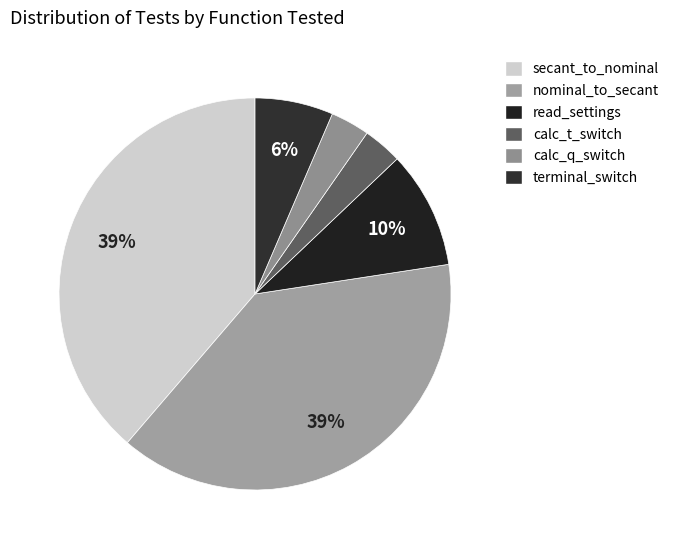

How many slices are in this pie chart?

6